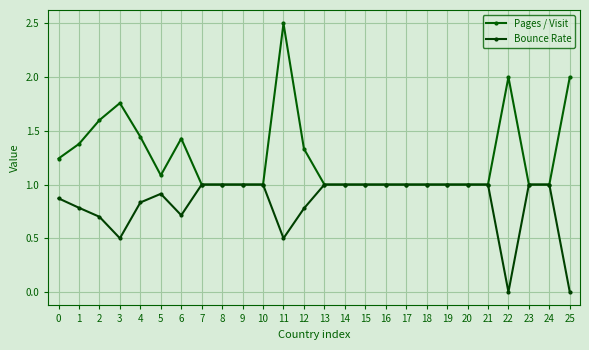

What is the maximum value shown in the chart?

2.5